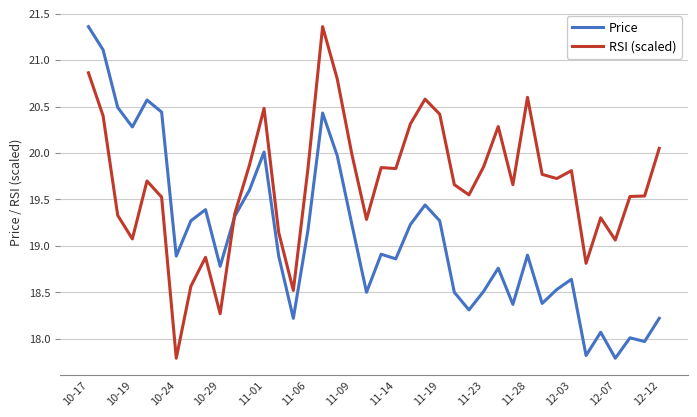

How many values in the RSI (scaled) series exceed 19?

34